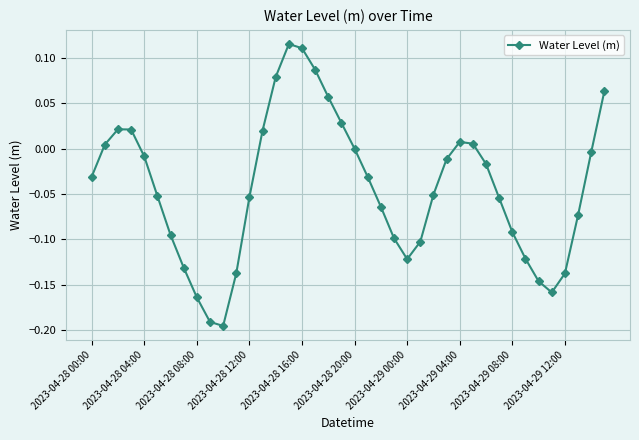

What is the difference between the second highest and second lowest values?

0.3